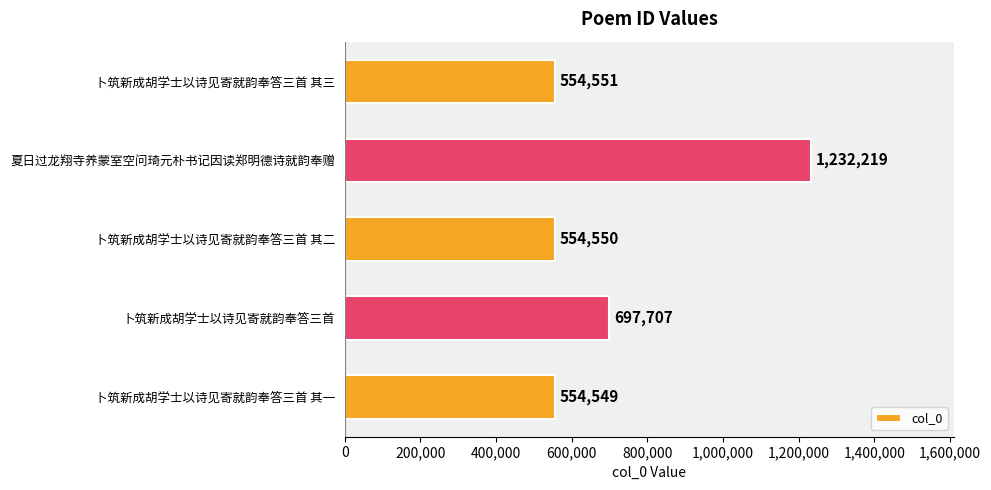

What value does the data have at 卜筑新成胡学士以诗见寄就韵奉答三首 其二?

554550